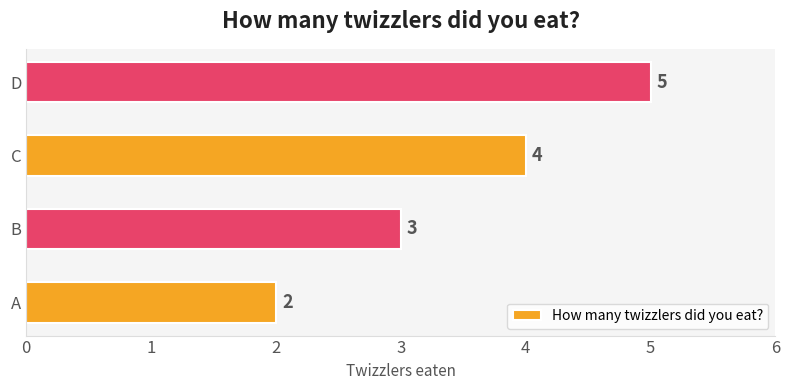

Where is the data nearest to the value 3?

B